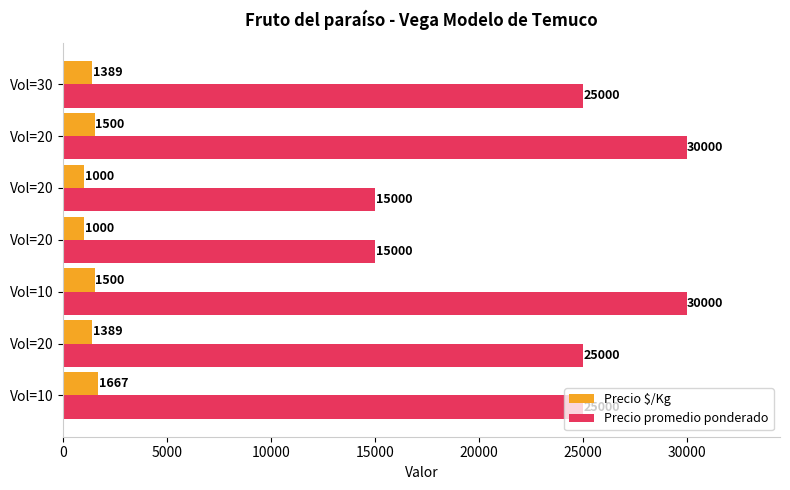

What are all the series names shown in the legend?

Precio $/Kg, Precio promedio ponderado